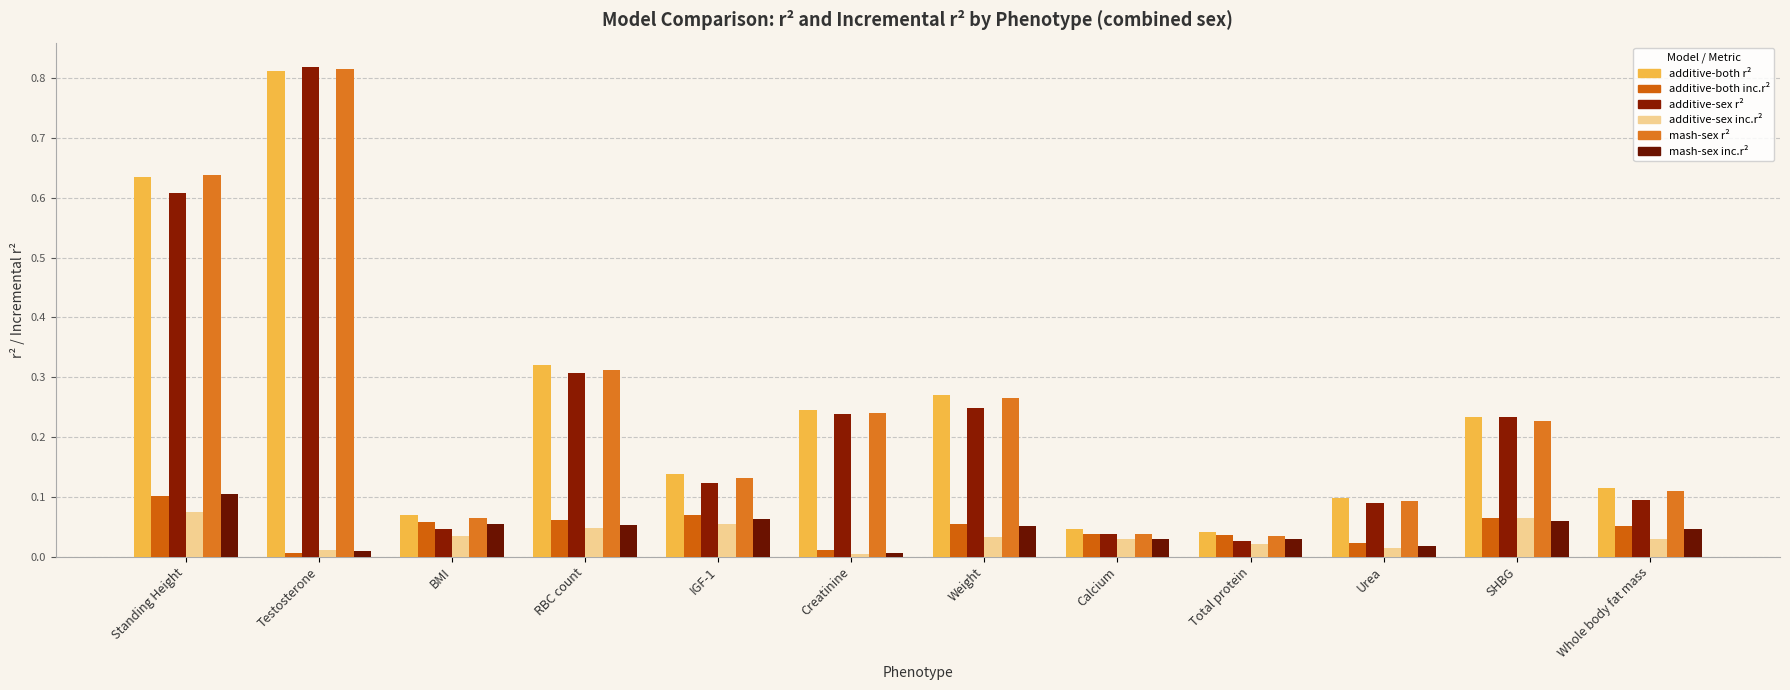

What is the total value across all series at Calcium?

0.2